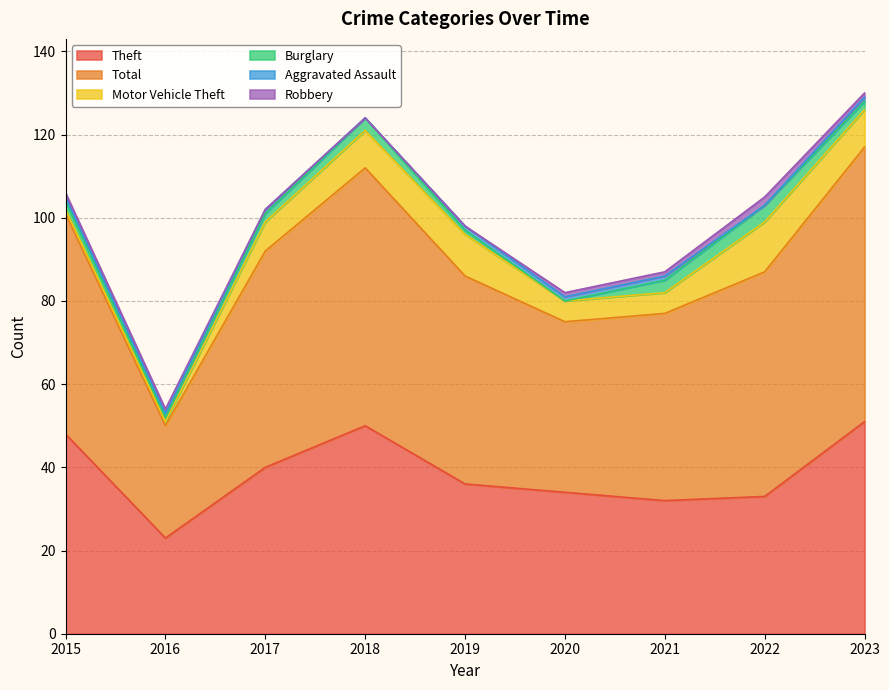

What value does the Theft series have at 2019?

36